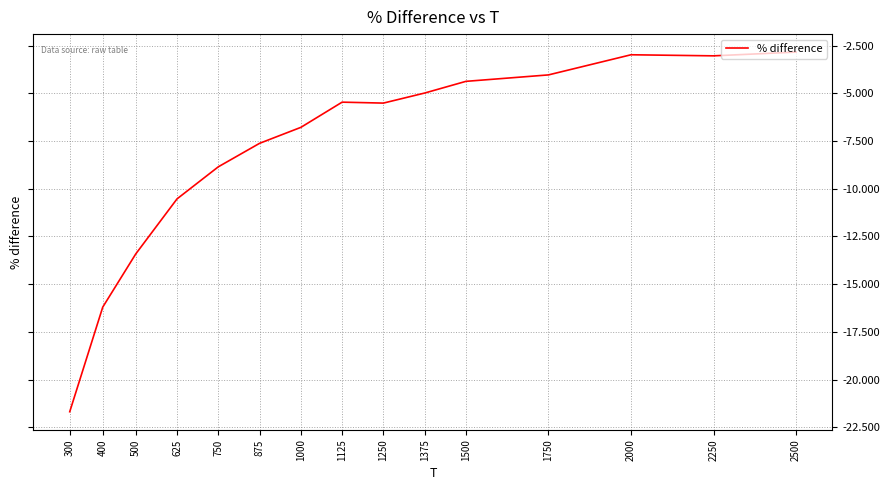

The chart shows a value of -8.9 at 750. True or false?

True